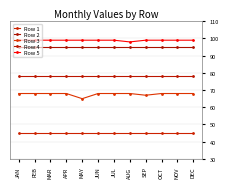

What is the difference between the highest and lowest values at OCT?

54